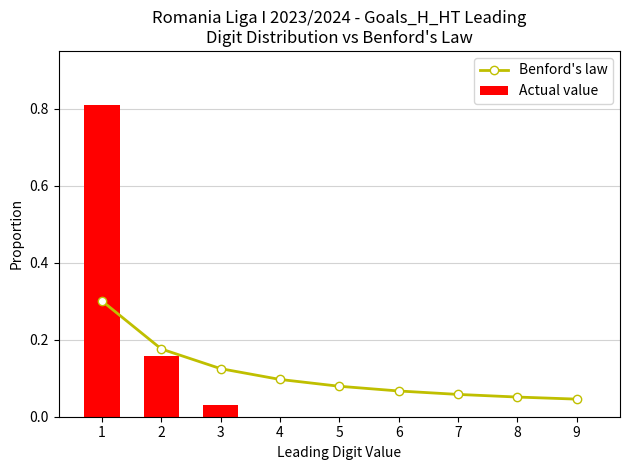

Which series has the widest spread of values?

Actual value